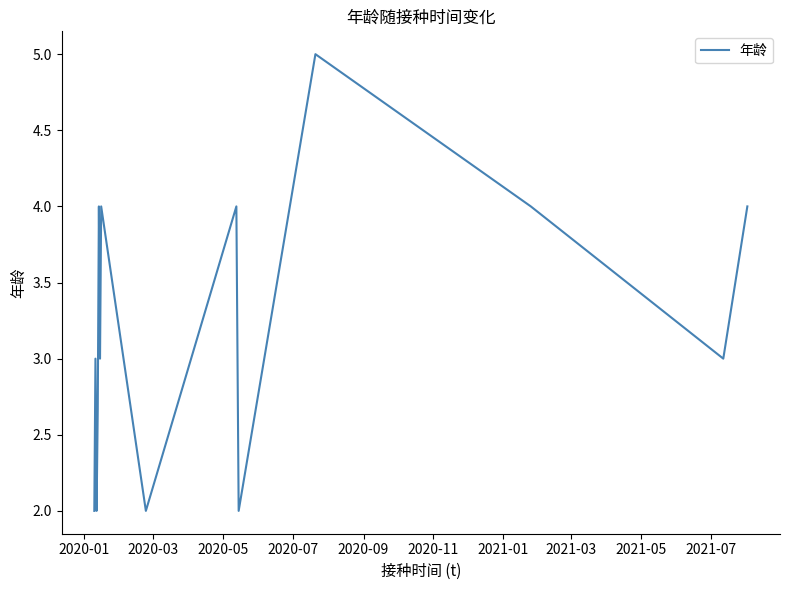

Count the values in the range 2 to 4.

13